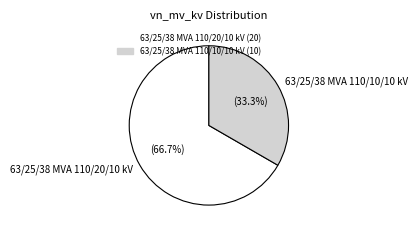

What percentage is the 63/25/38 MVA 110/10/10 kV slice, to the nearest percent?

33%